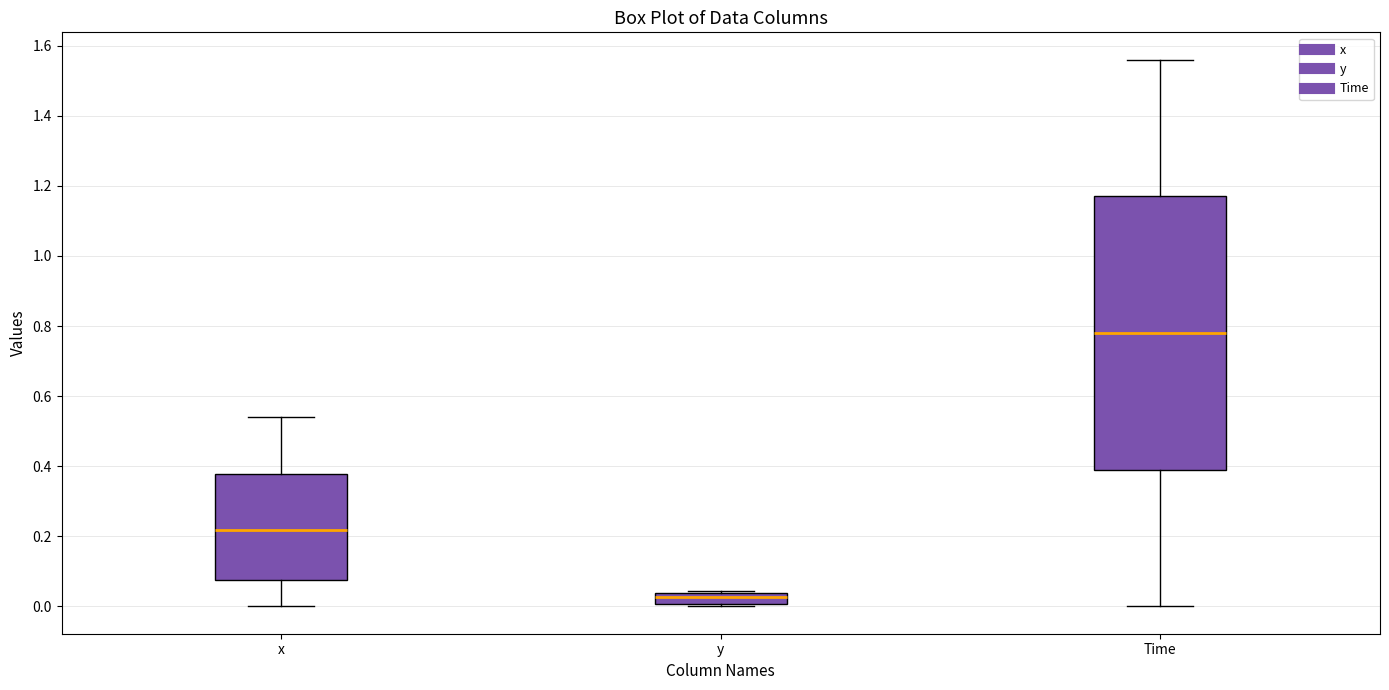

Where does the lower whisker of the box for x end on the y-axis? The values are not printed on the chart, so give them approximately, as read against the axis.

0.00